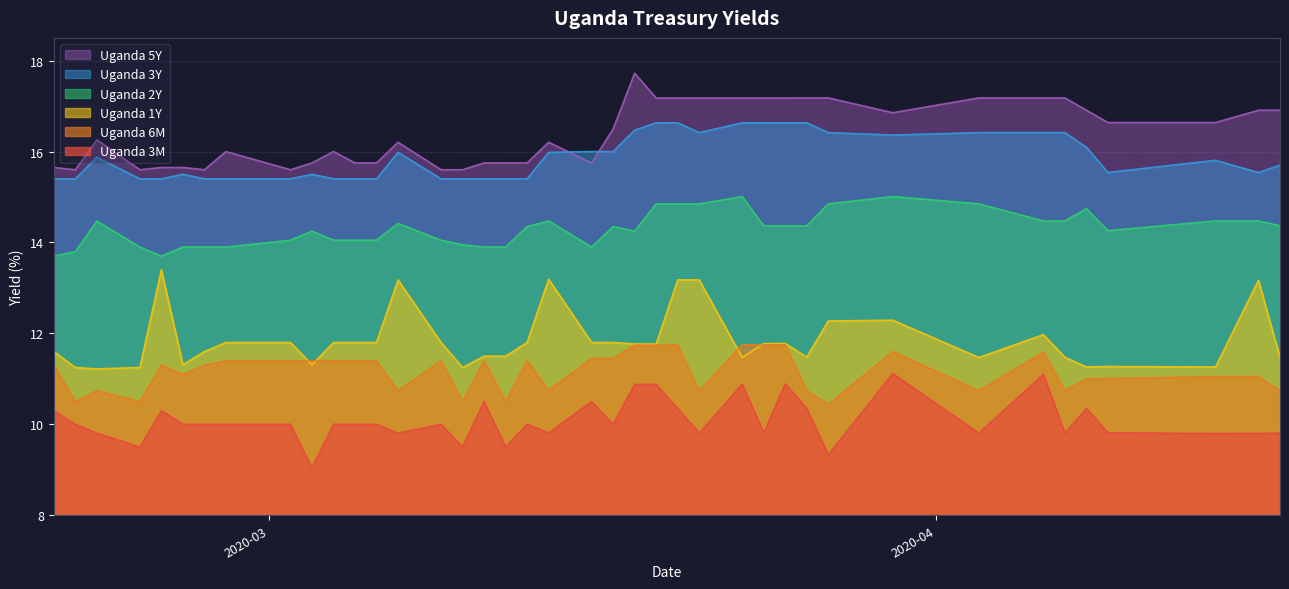

Rank the series by their maximum value, from highest to lowest.

Uganda 5Y, Uganda 3Y, Uganda 2Y, Uganda 1Y, Uganda 6M, Uganda 3M